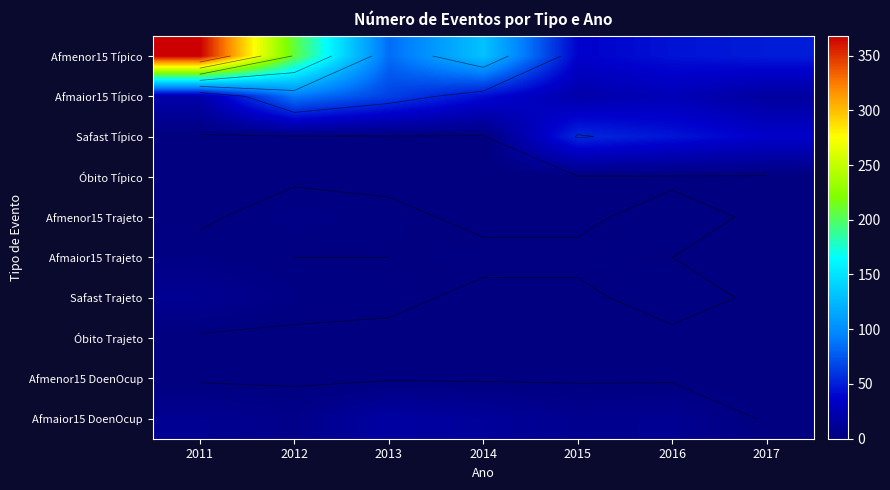

What is the total value across all series at 2011?

410